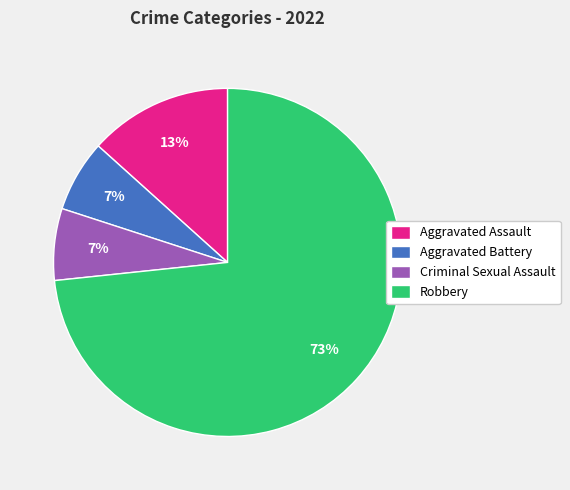

Which has a higher value, Criminal Sexual Assault or Aggravated Assault?

Aggravated Assault